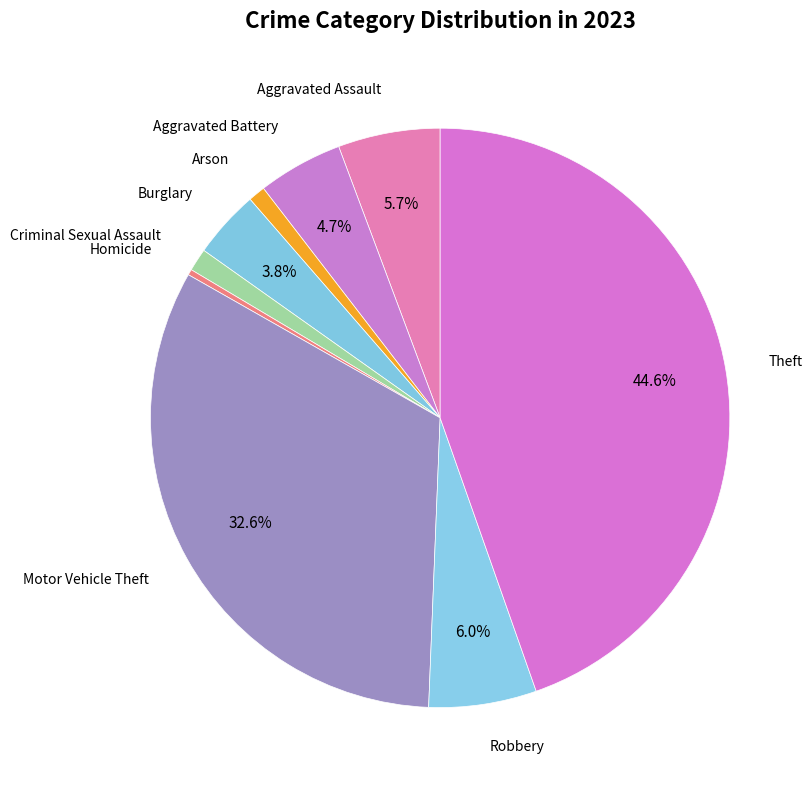

Count the number of slices in the pie.

9